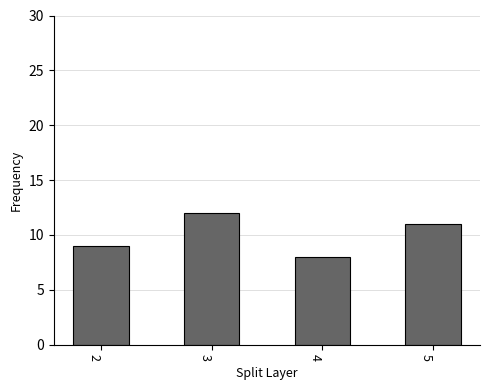

What is the greatest value displayed?

12